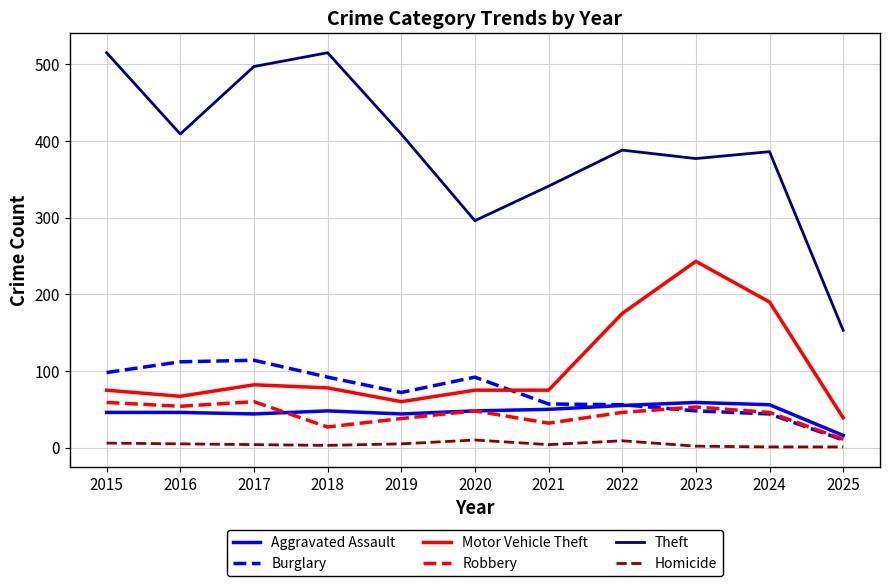

True or false: Burglary has a value of 92 at 2018.

True